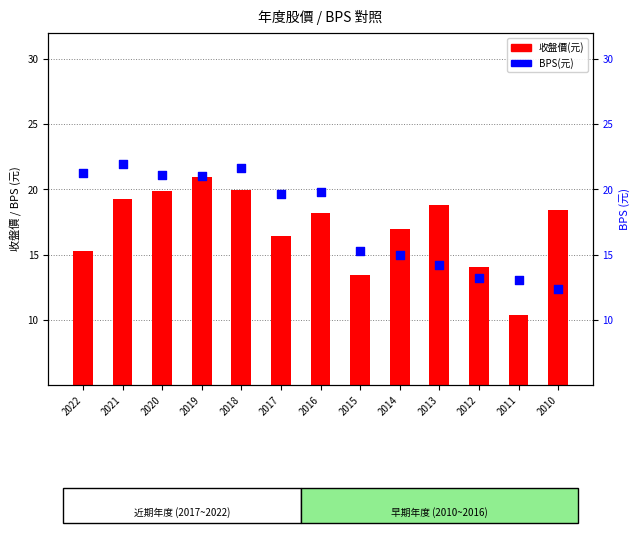

What are all the series names shown in the legend?

收盤價(元), BPS(元)